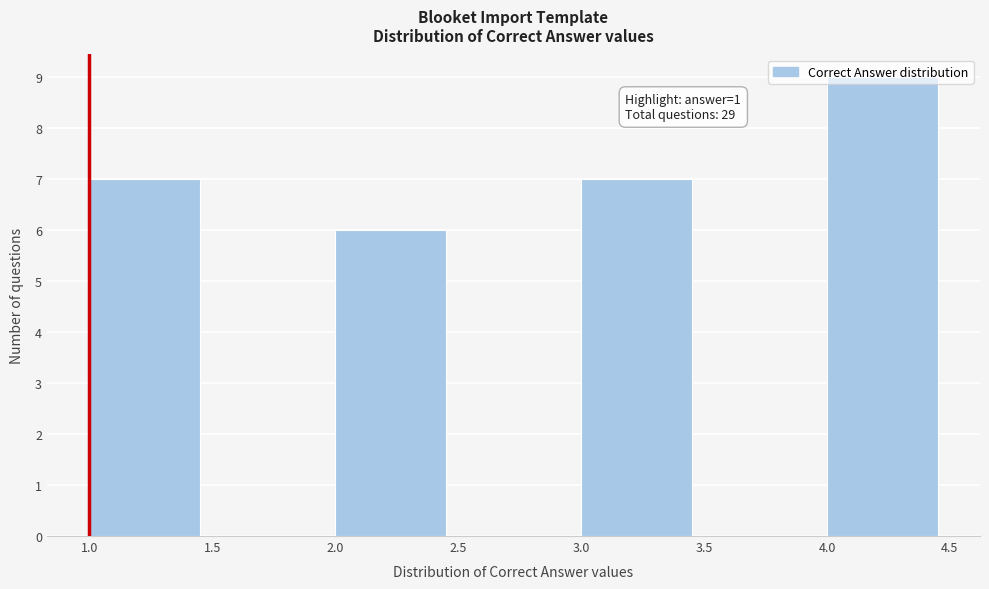

Over which range of the x-axis is the bar tallest?

4.0 to 4.5